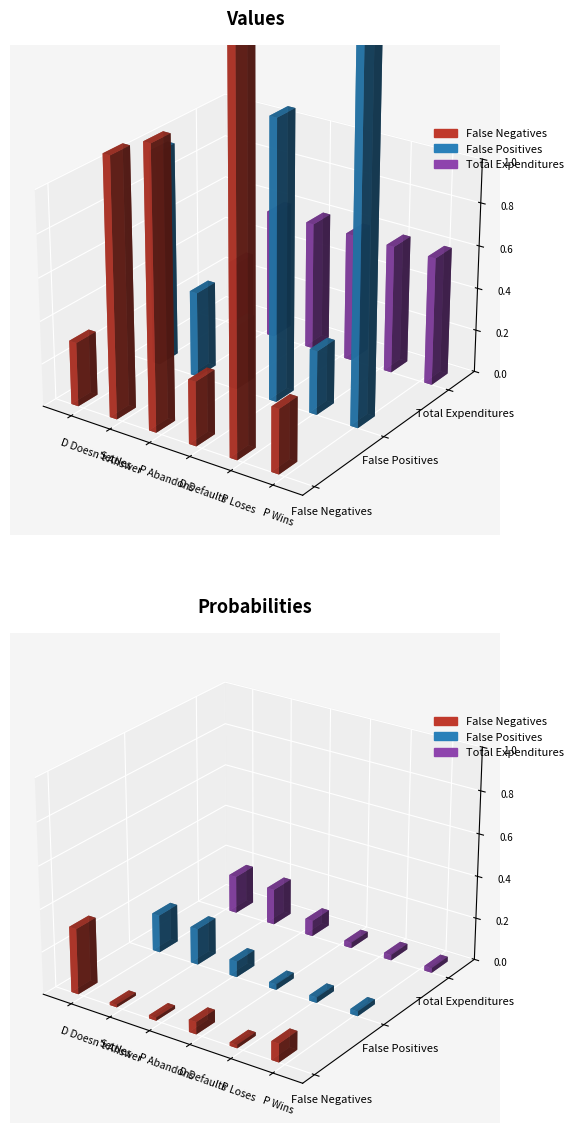

What are all the series names shown in the legend?

False Negatives, False Positives, Total Expenditures